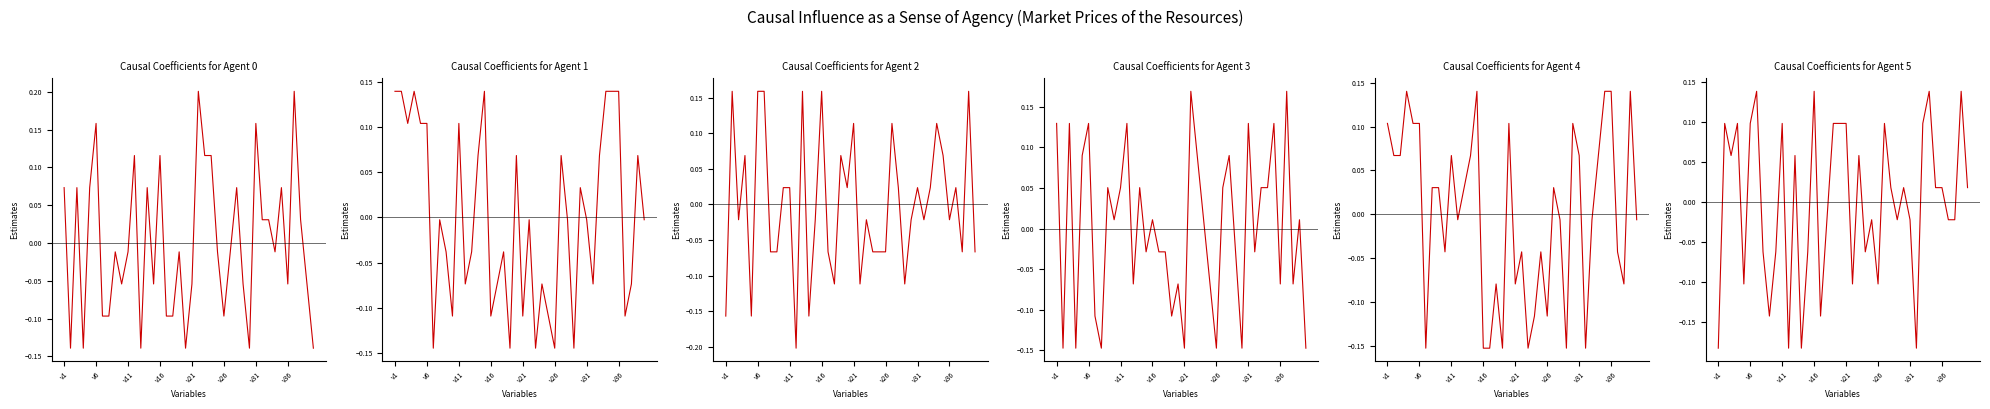

In Urgency_Baseline, how many points are higher than both neighbors (excluding endpoints)?

11